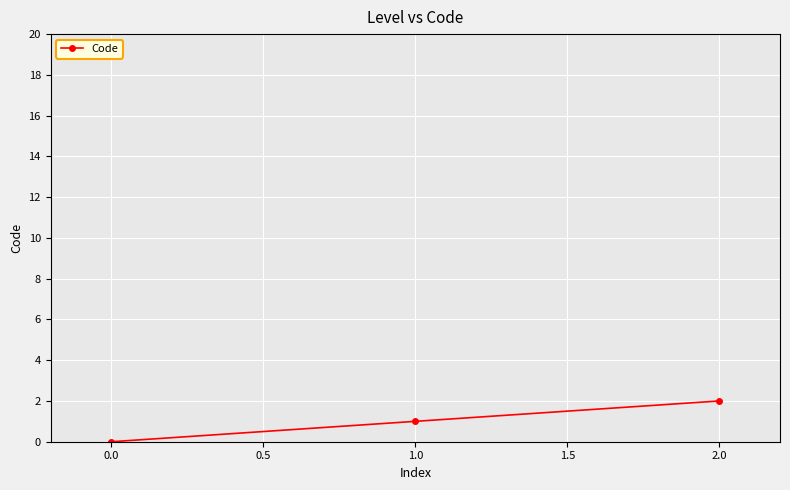

How many positive values are there?

2